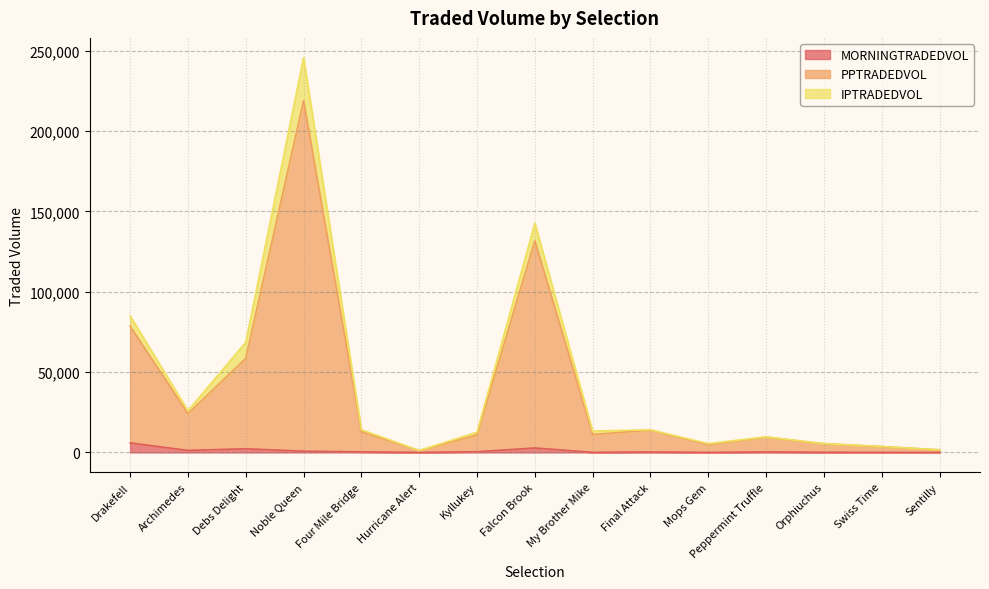

What is the approximate value of MORNINGTRADEDVOL at Final Attack?

297.3